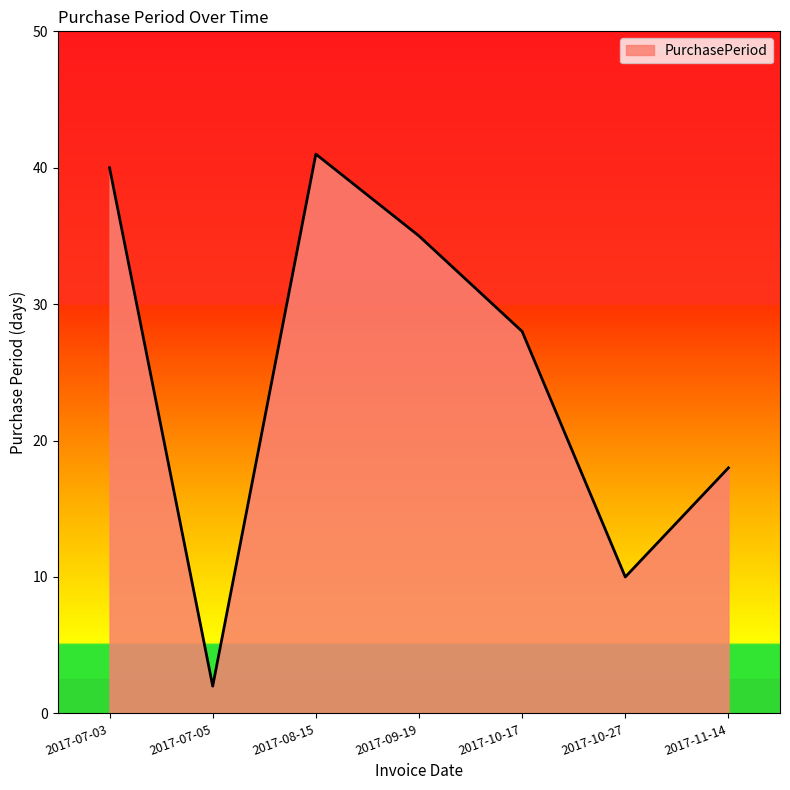

Reading left to right, list all the values displayed in this chart.

40	2	41	35	28	10	18